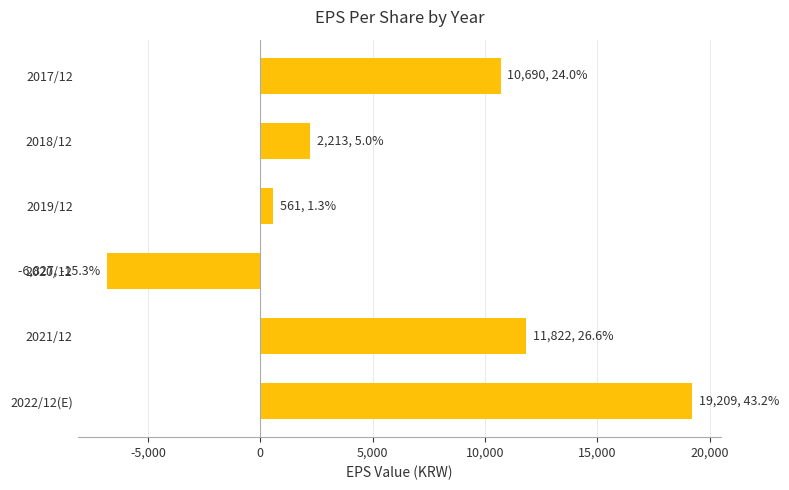

Does the chart contain any negative values?

Yes